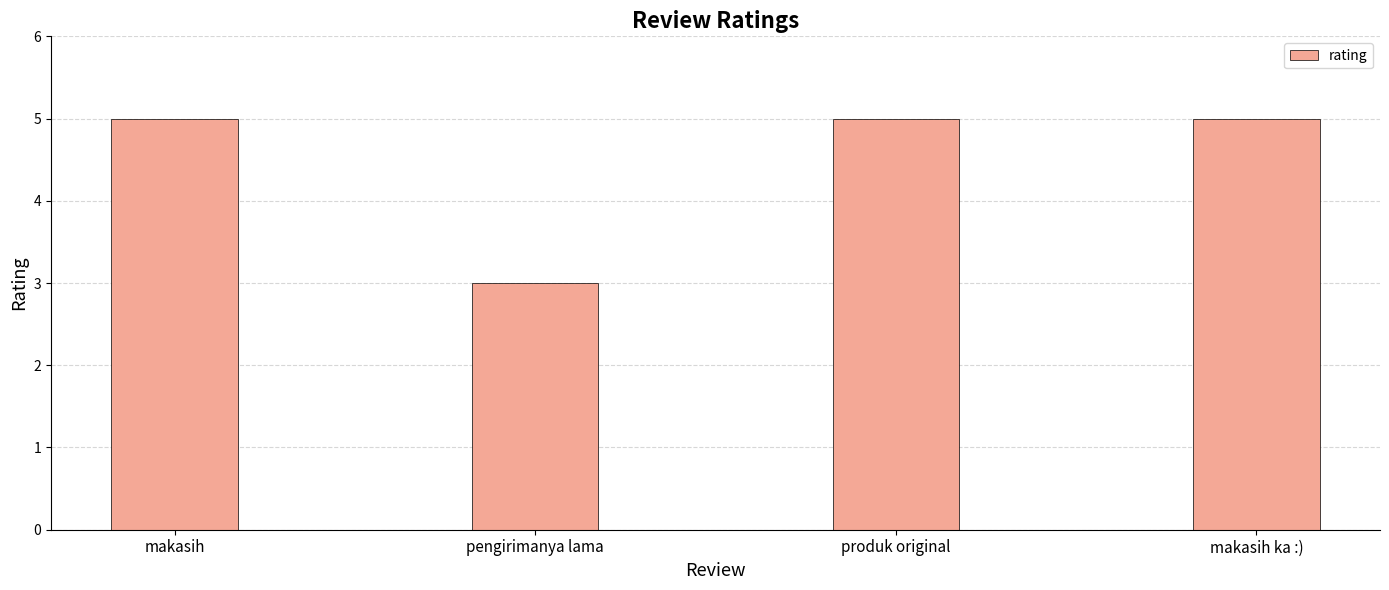

Reading right to left, extract all data points from this chart.

makasih ka :)=5	produk original=5	pengirimanya lama=3	makasih=5